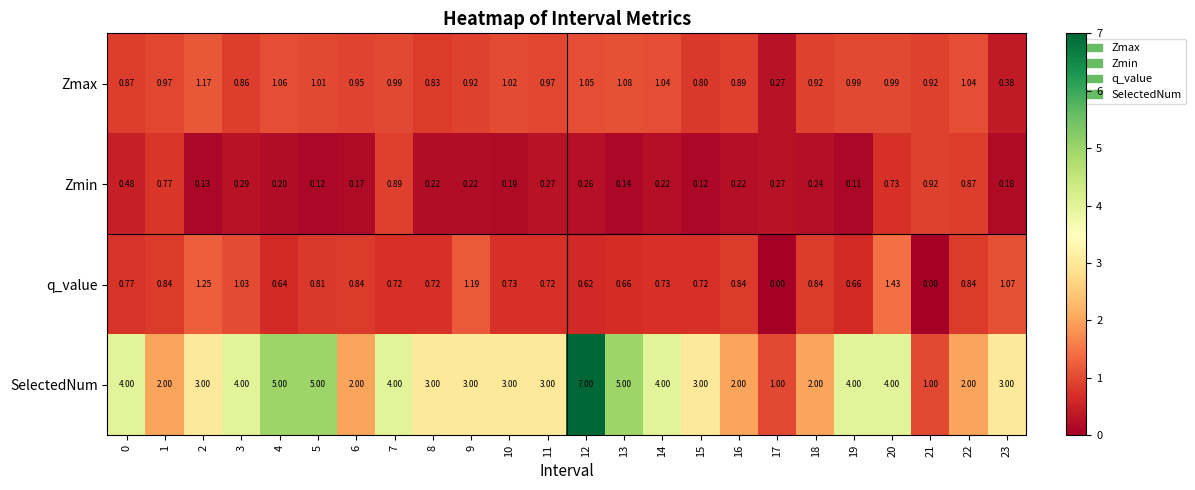

At 3, list the series in order from smallest to largest.

Zmin, Zmax, q_value, SelectedNum